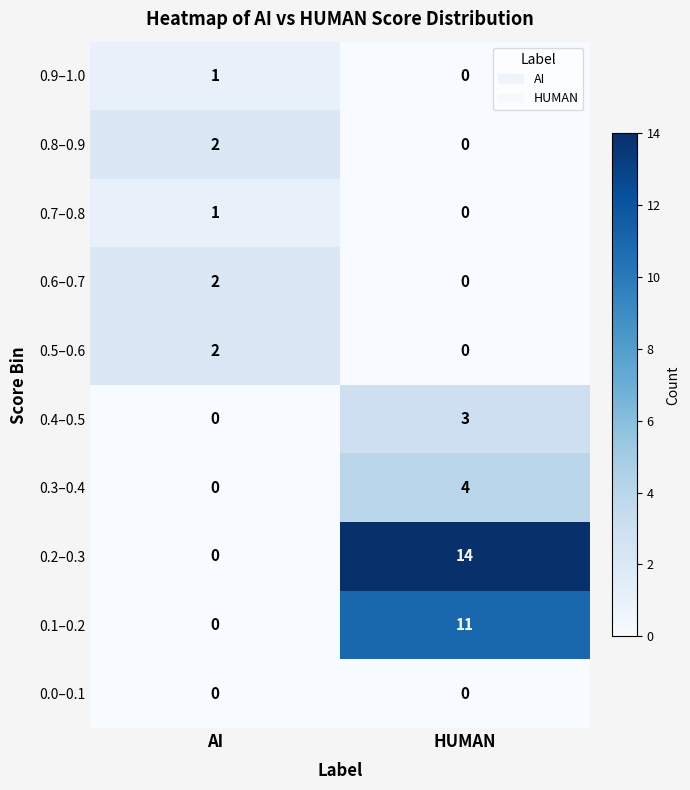

What is the maximum value shown in the chart?

14